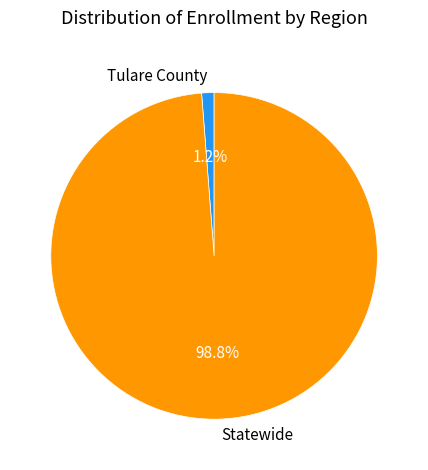

Which has a higher value, Statewide or Tulare County?

Statewide